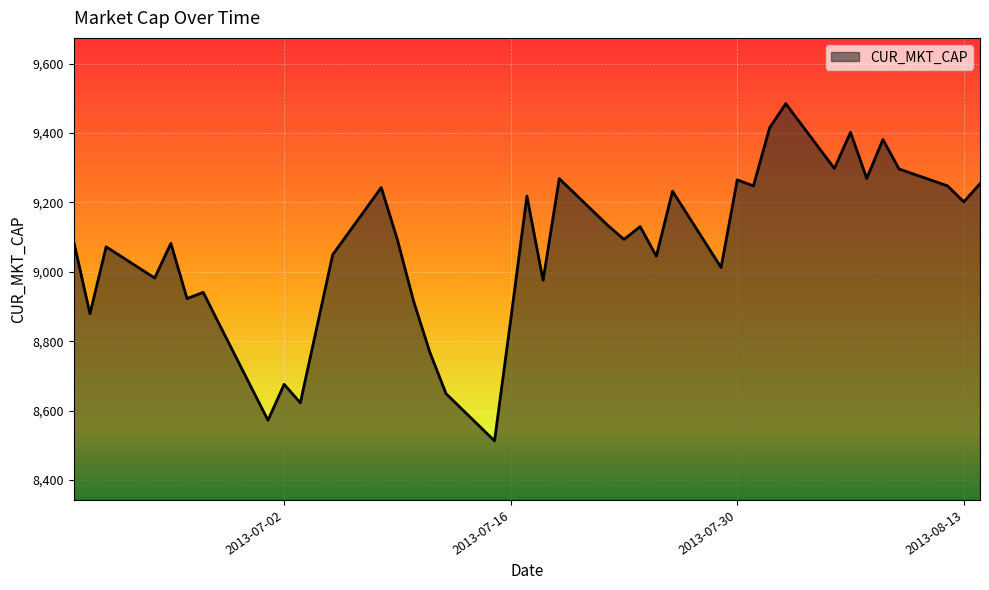

What is the smallest value displayed?

8512.6